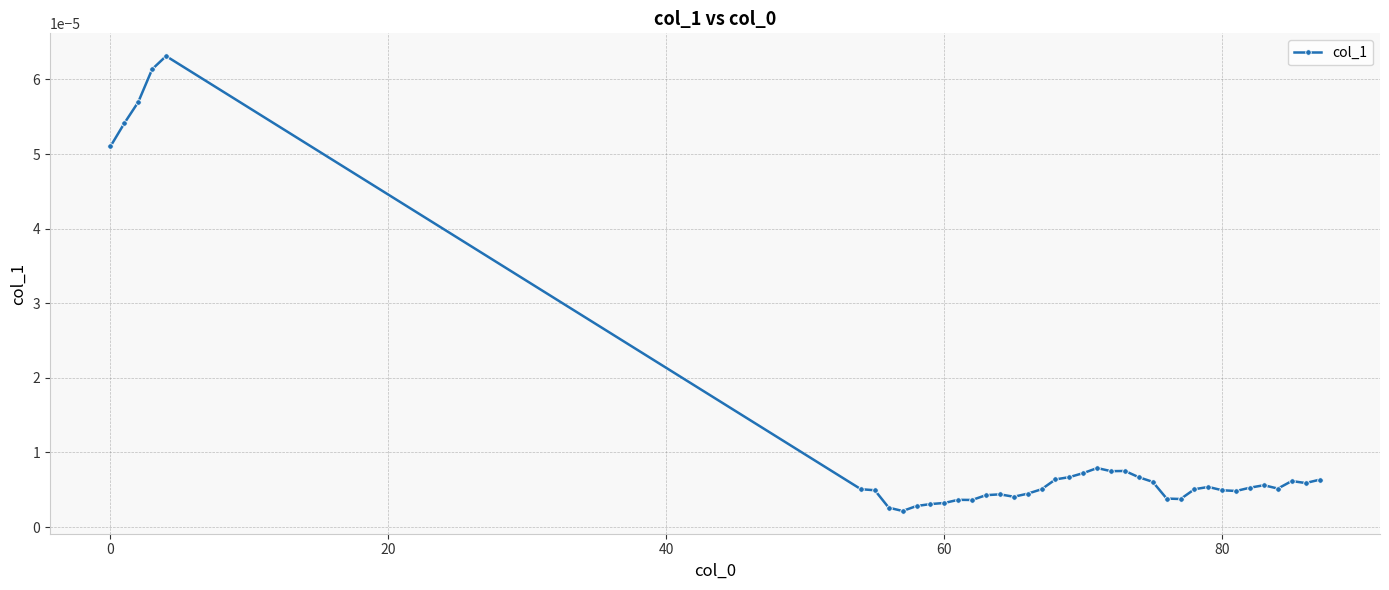

True or false: there are more than 0 points higher than both neighbors.

True